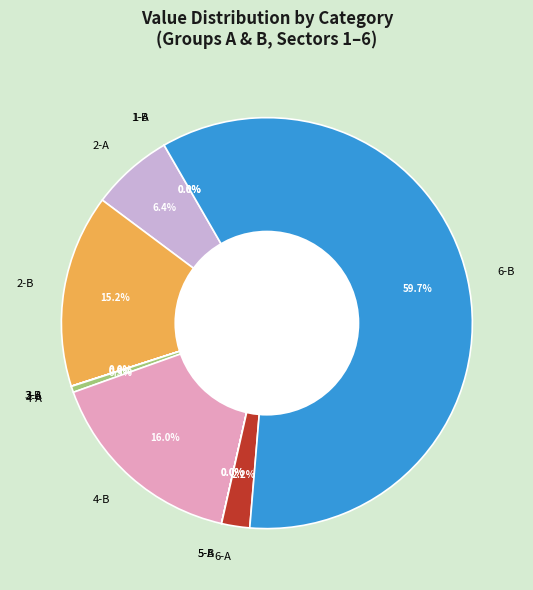

Which category has the biggest portion of the pie?

6-B